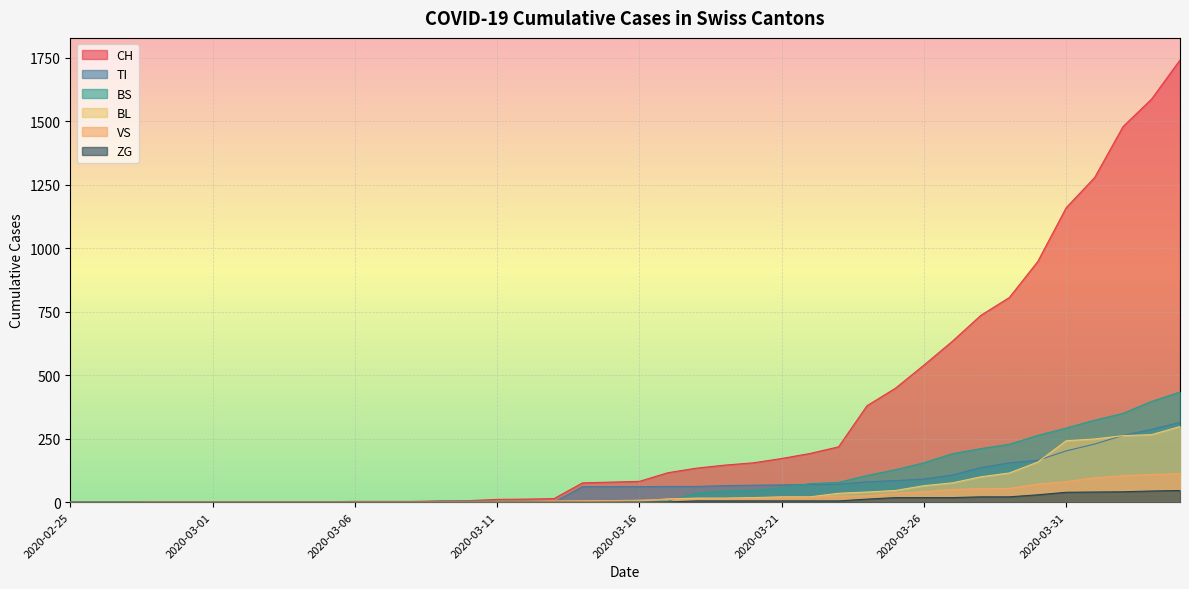

How many values in CH are above zero?

31